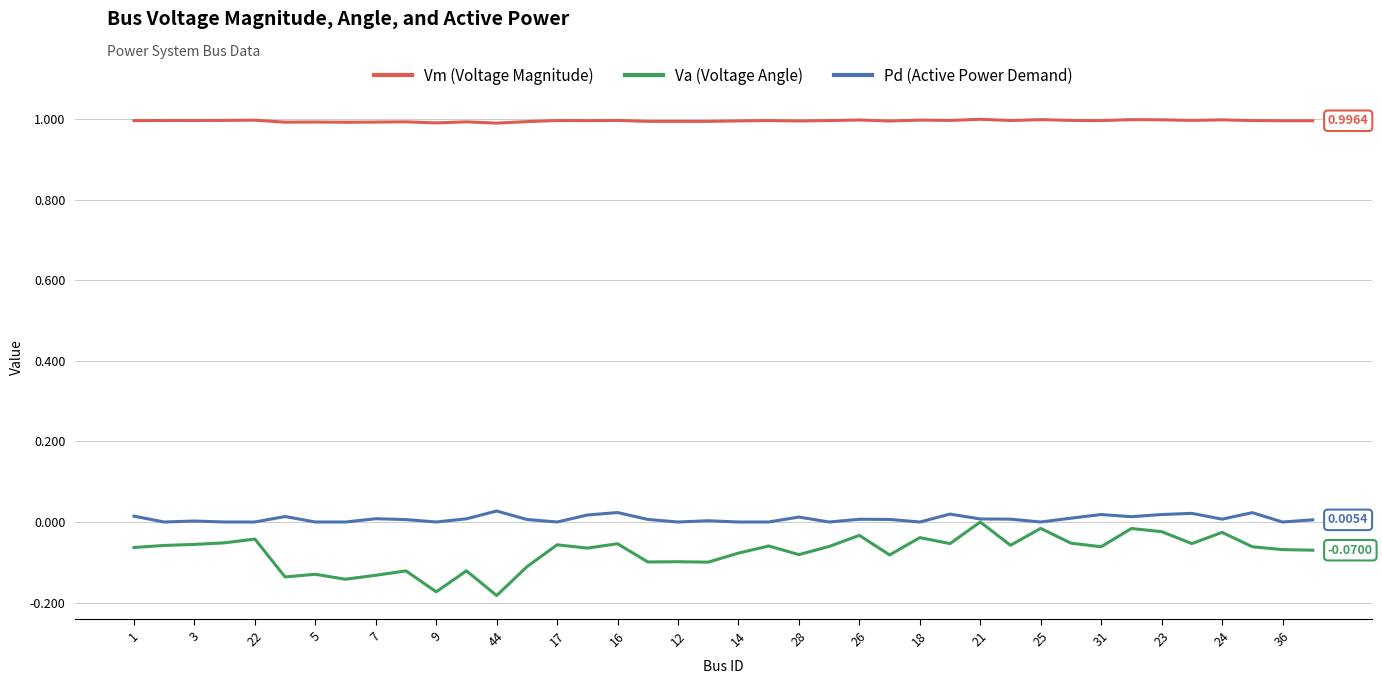

True or false: Vm (Voltage Magnitude) and Pd (Active Power Demand) cross at least once.

False